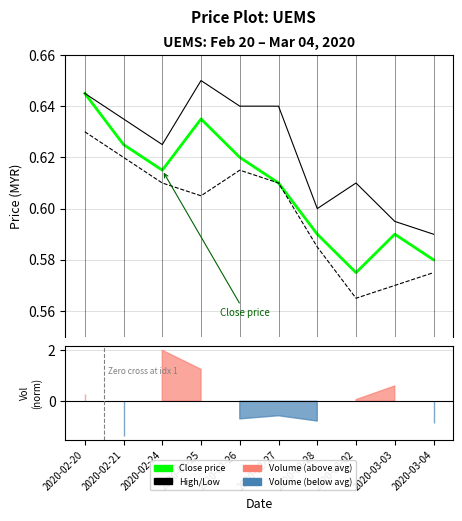

At how many categories does at least one series exceed 0?

10